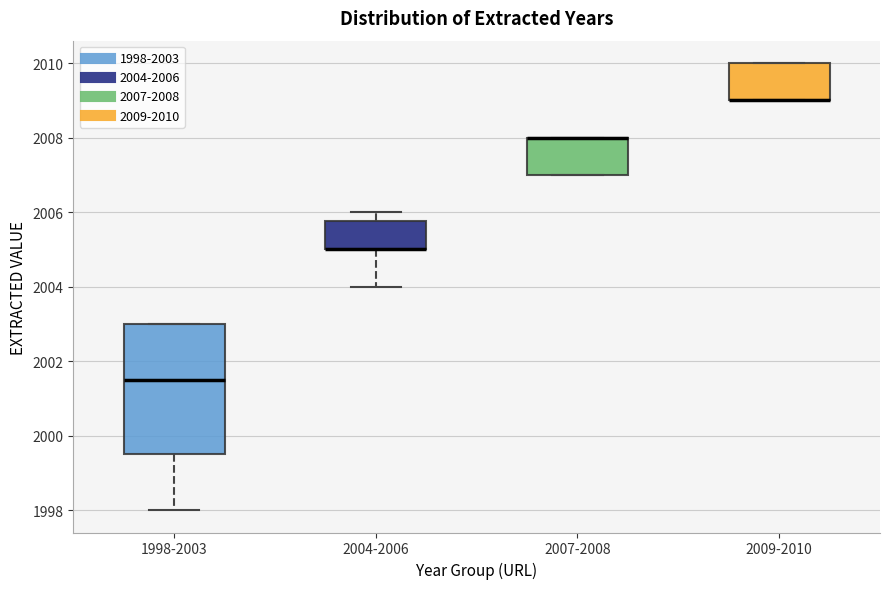

Reading left to right, transcribe this box plot: for each box, give where its median line is, the range the box spans, and where its two whiskers end, as read against the y-axis. The values are not printed on the chart, so give them approximately, as read against the axis.

1998-2003: median 2001.6, box 1999.6 to 2003.0, whiskers 1998.0 to 2003.0
2004-2006: median 2005.0 (drawn on the box's lower edge), box 2005.0 to 2005.8, whiskers 2004.0 to 2006.0
2007-2008: median 2008.0 (drawn on the box's upper edge), box 2007.0 to 2008.0, whiskers 2007.0 to 2008.0
2009-2010: median 2009.0 (drawn on the box's lower edge), box 2009.0 to 2010.0, whiskers 2009.0 to 2010.0